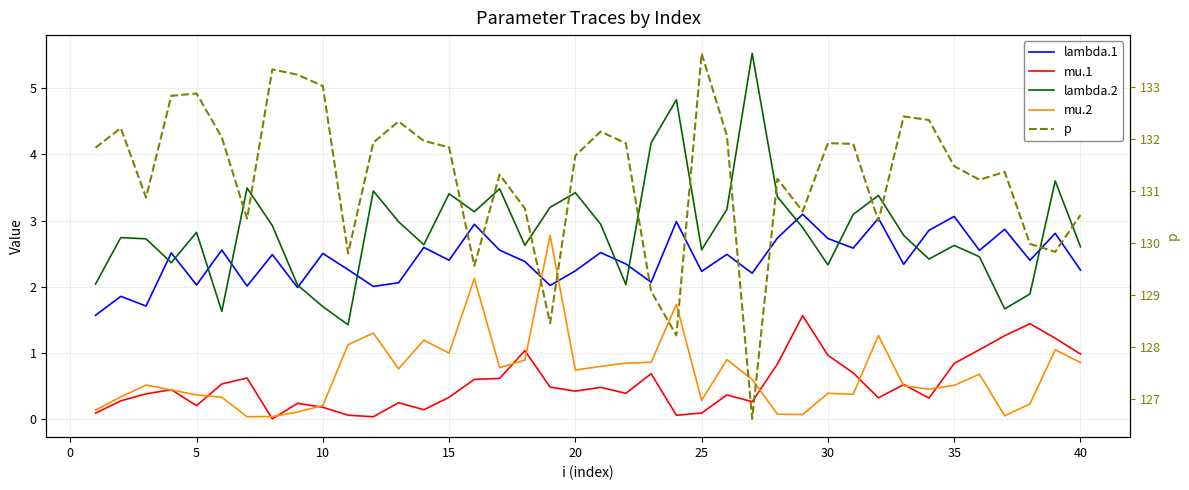

At how many categories does at least one series exceed 86?

40